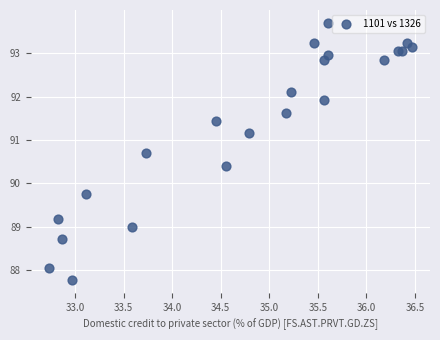

What Y value in the scatter plot is closest to 90?

89.8